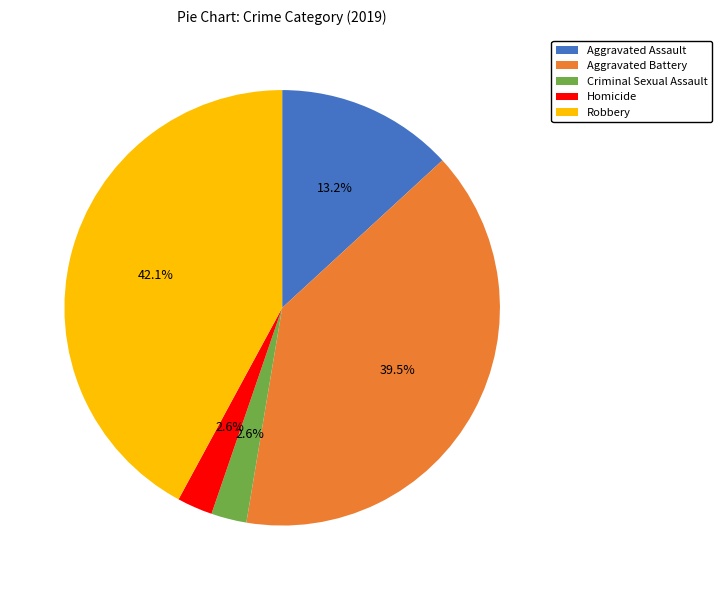

Does Aggravated Assault represent more than half of the total?

No